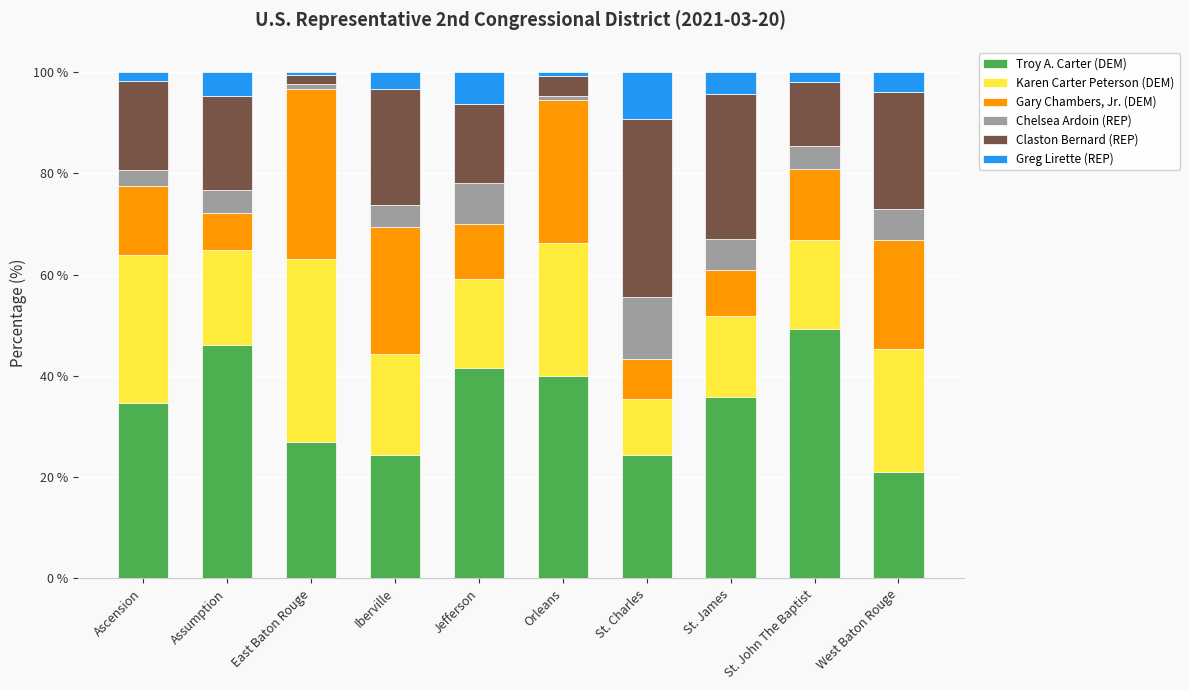

Read the Troy A. Carter (DEM) value at St. James.

35.8